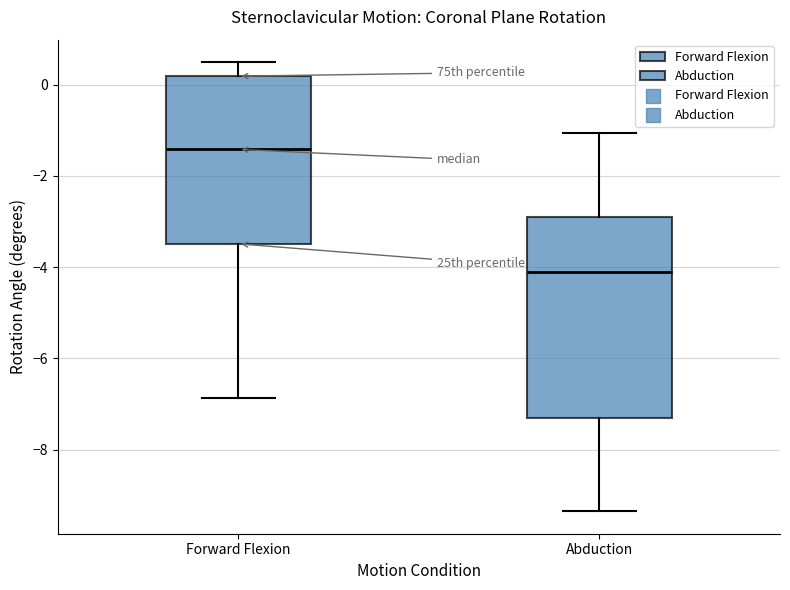

Reading left to right, transcribe this box plot: for each box, give where its median line is, the range the box spans, and where its two whiskers end, as read against the y-axis. The values are not printed on the chart, so give them approximately, as read against the axis.

Forward Flexion: median -1.4, box -3.4 to 0.2, whiskers -6.8 to 0.4
Abduction: median -4.2, box -7.4 to -3.0, whiskers -9.4 to -1.0